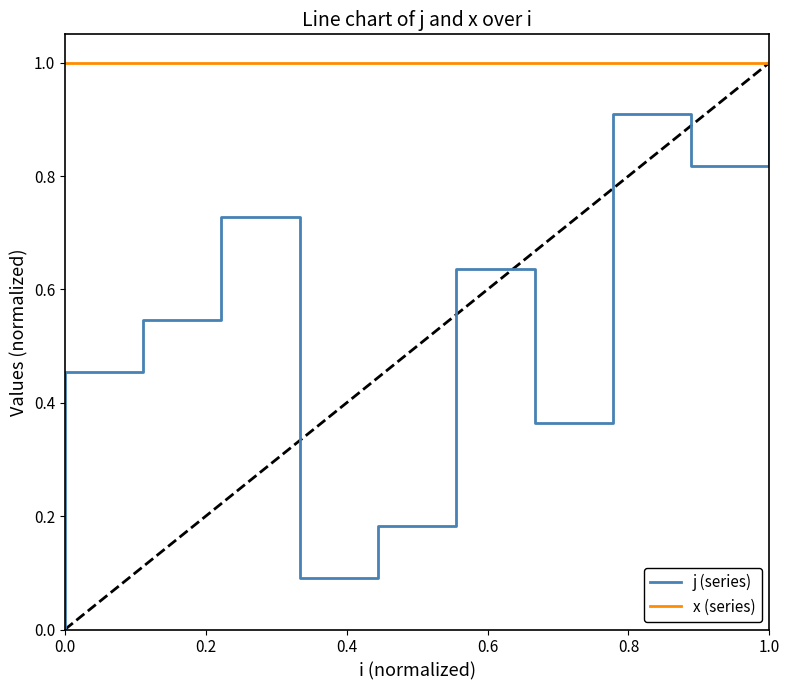

What is the difference between the maximum and minimum values in the j (series) series?

1.0